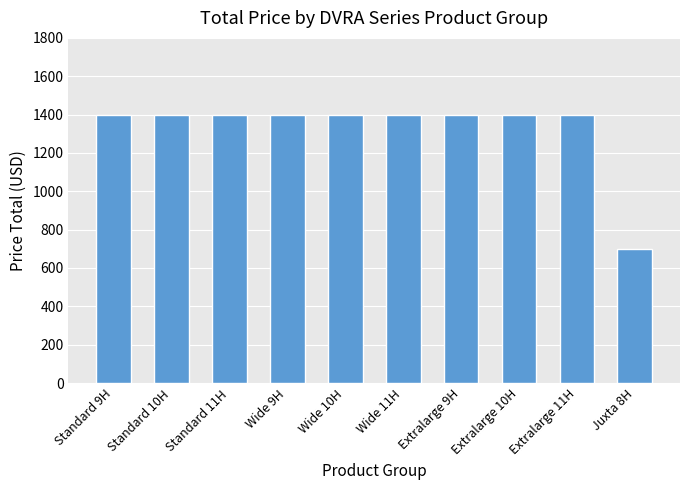

Reading right to left, list all the values displayed in this chart.

700	1400	1400	1400	1400	1400	1400	1400	1400	1400